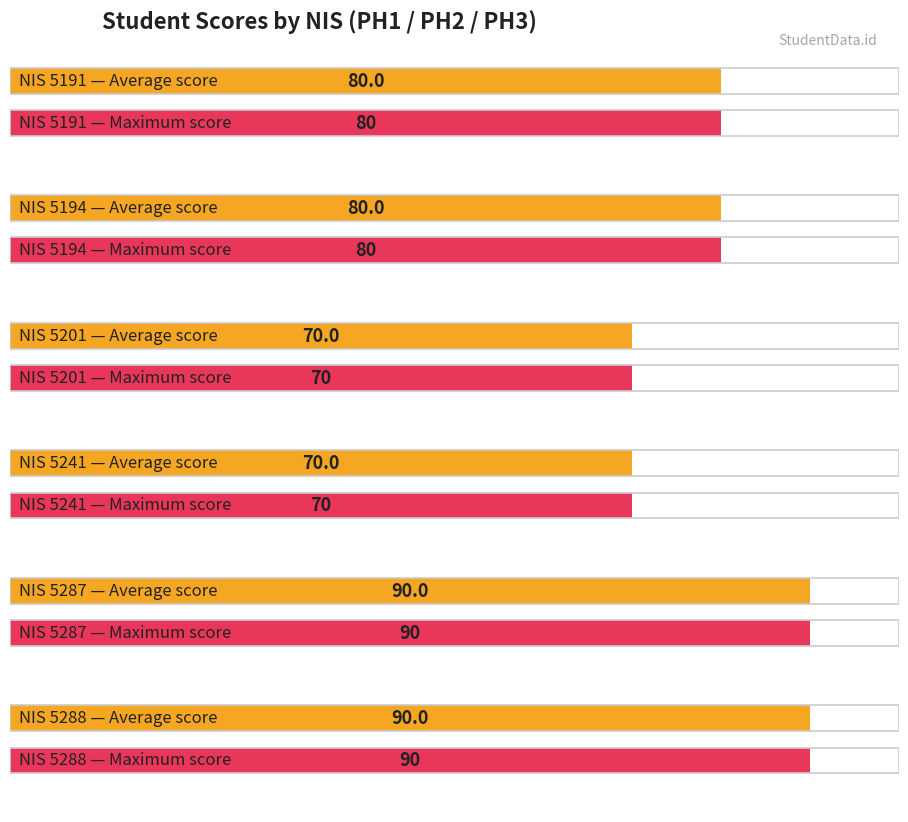

True or false: PH1 has a value of 32 at 5194.

False